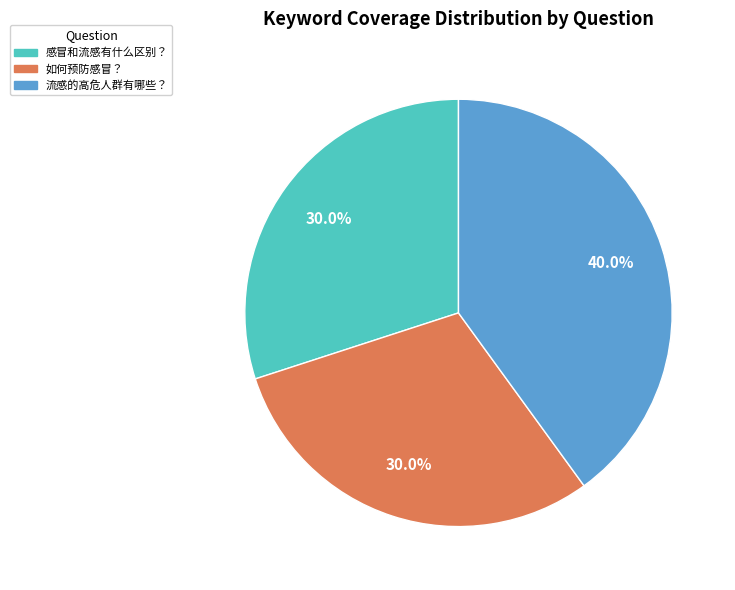

Is it true that 如何预防感冒？ is 30% of the pie?

True